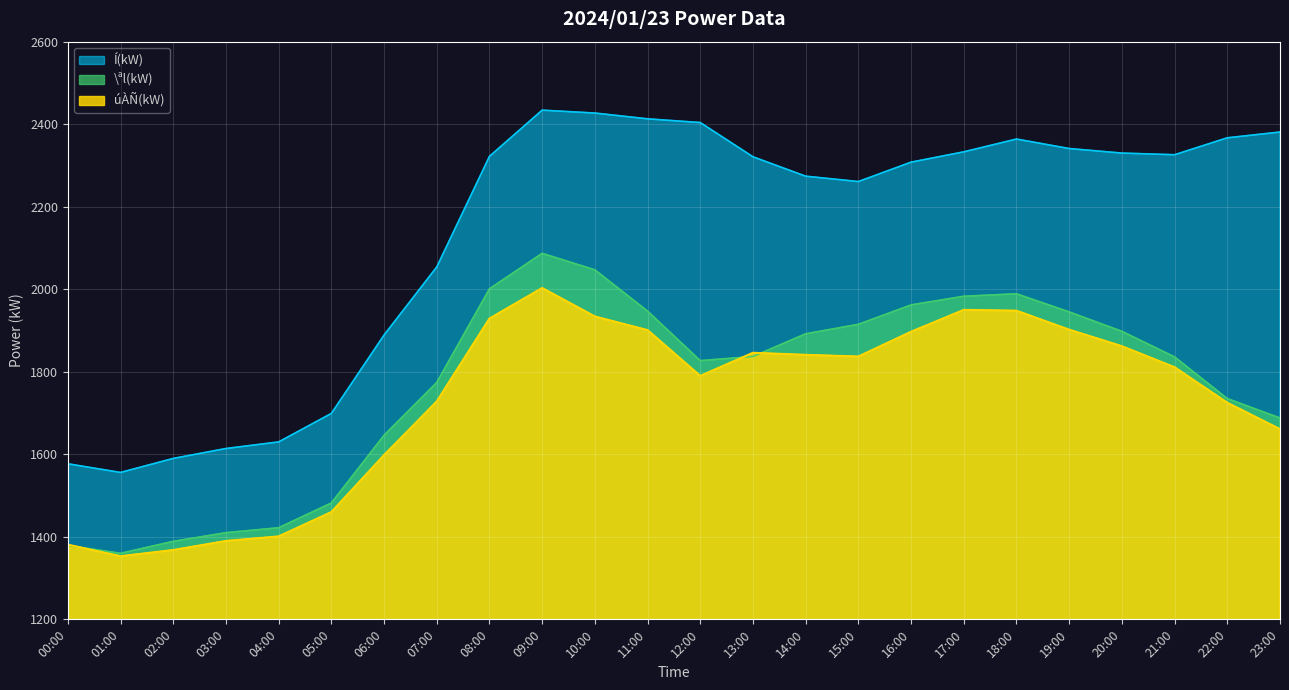

The \ªl(kW) series shows 706 at 20:00. True or false?

False